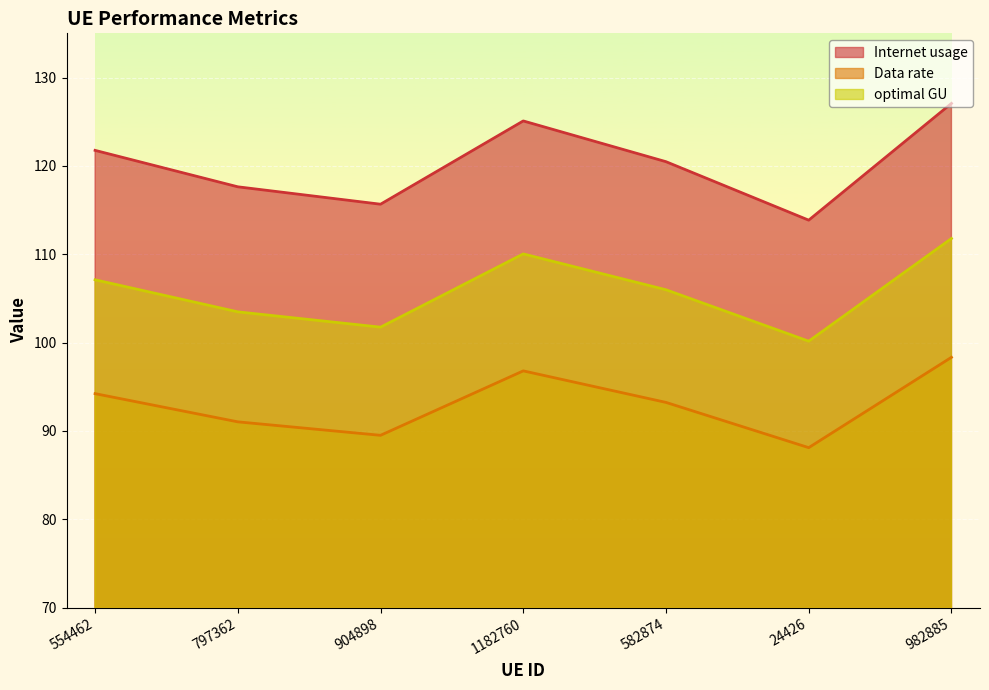

The value of Internet usage at 982885 is 45.0. True or false?

False